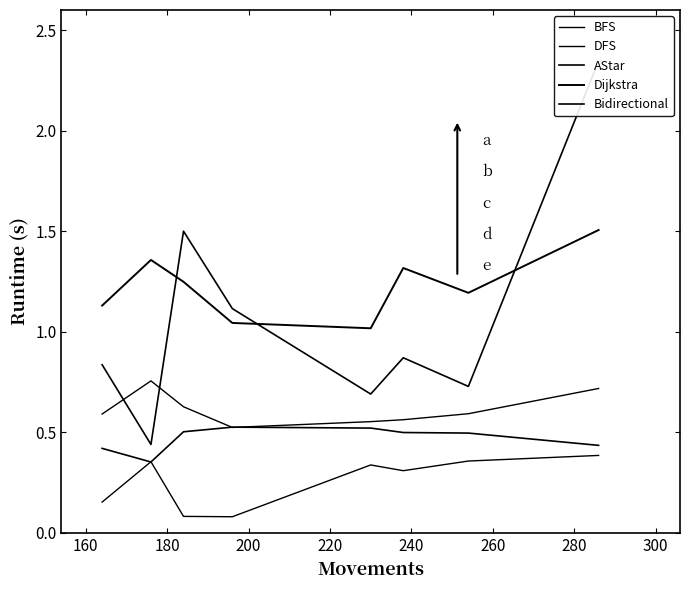

At how many categories does at least one series exceed 0?

8